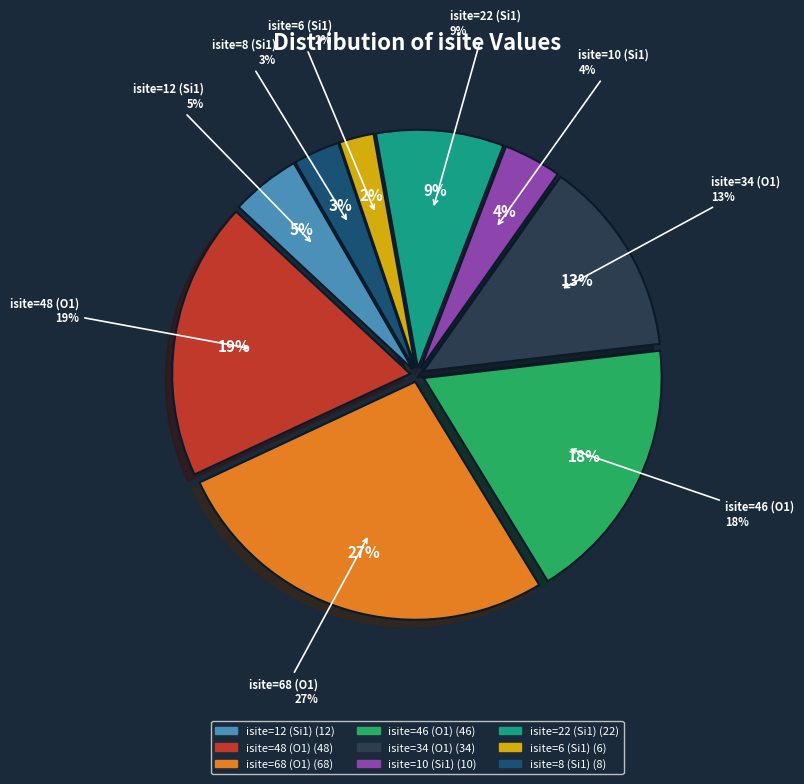

What is the ratio of the value at isite=68 (O1) to the value at isite=10 (Si1)?

6.8